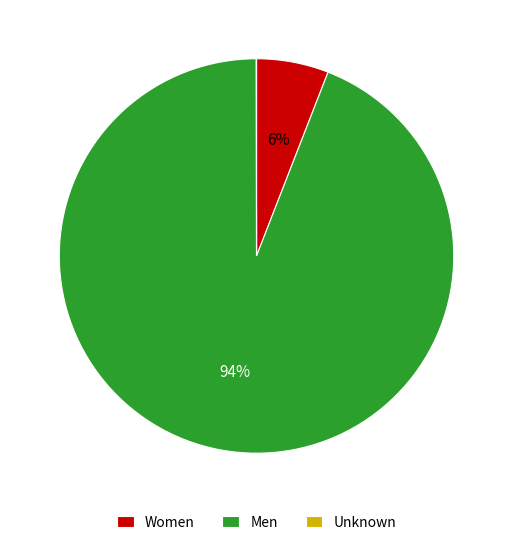

Does any single category account for the majority?

Yes